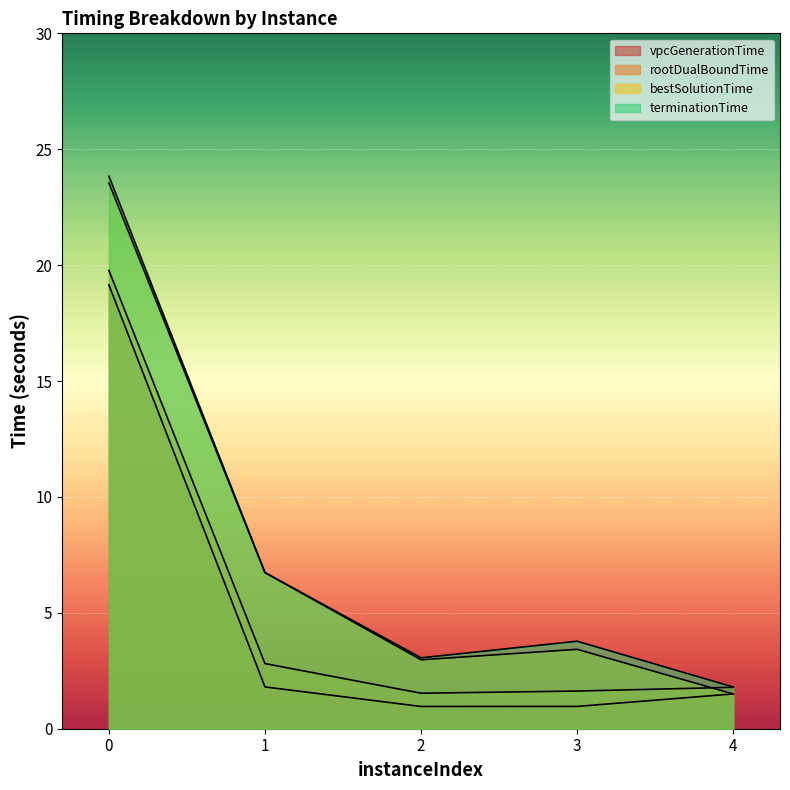

What is the smallest value displayed?

1.0